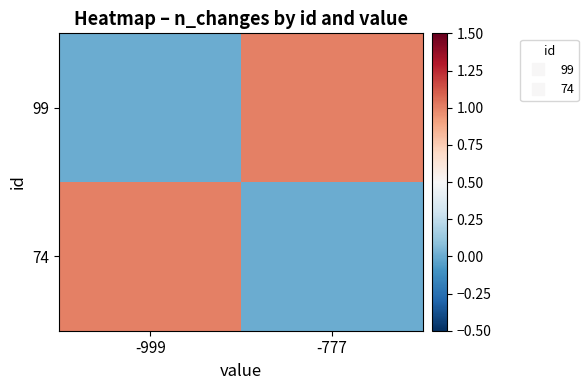

Which label corresponds to the largest value in the chart?

-777